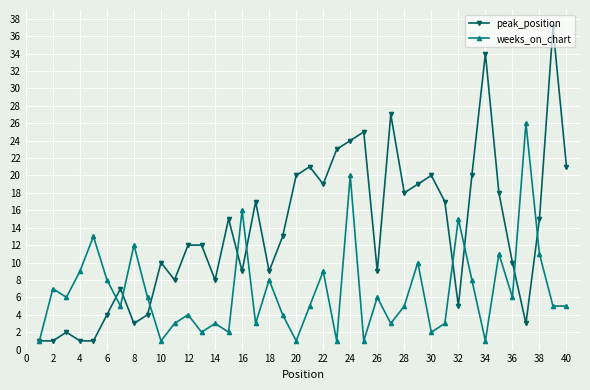

Does the chart have visible grid lines?

Yes